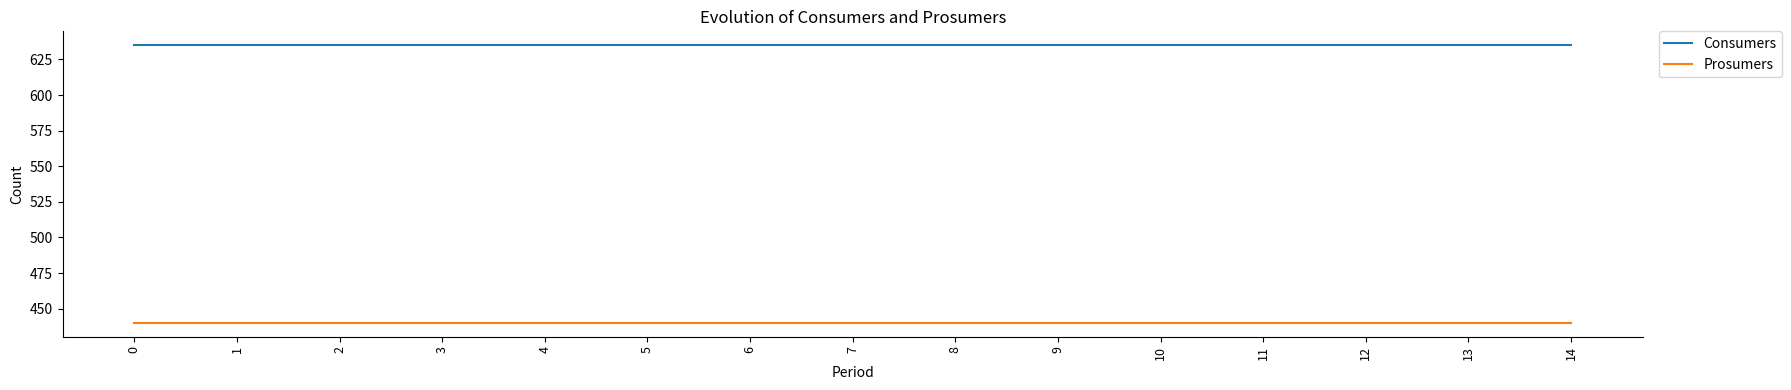

What is the sum of all Consumers values?

9525